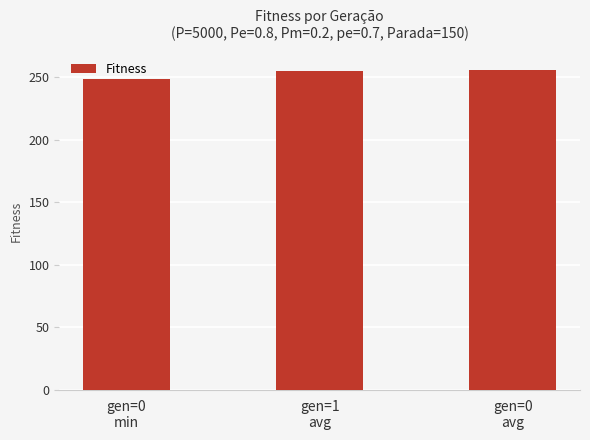

Count the number of categories in the chart.

3